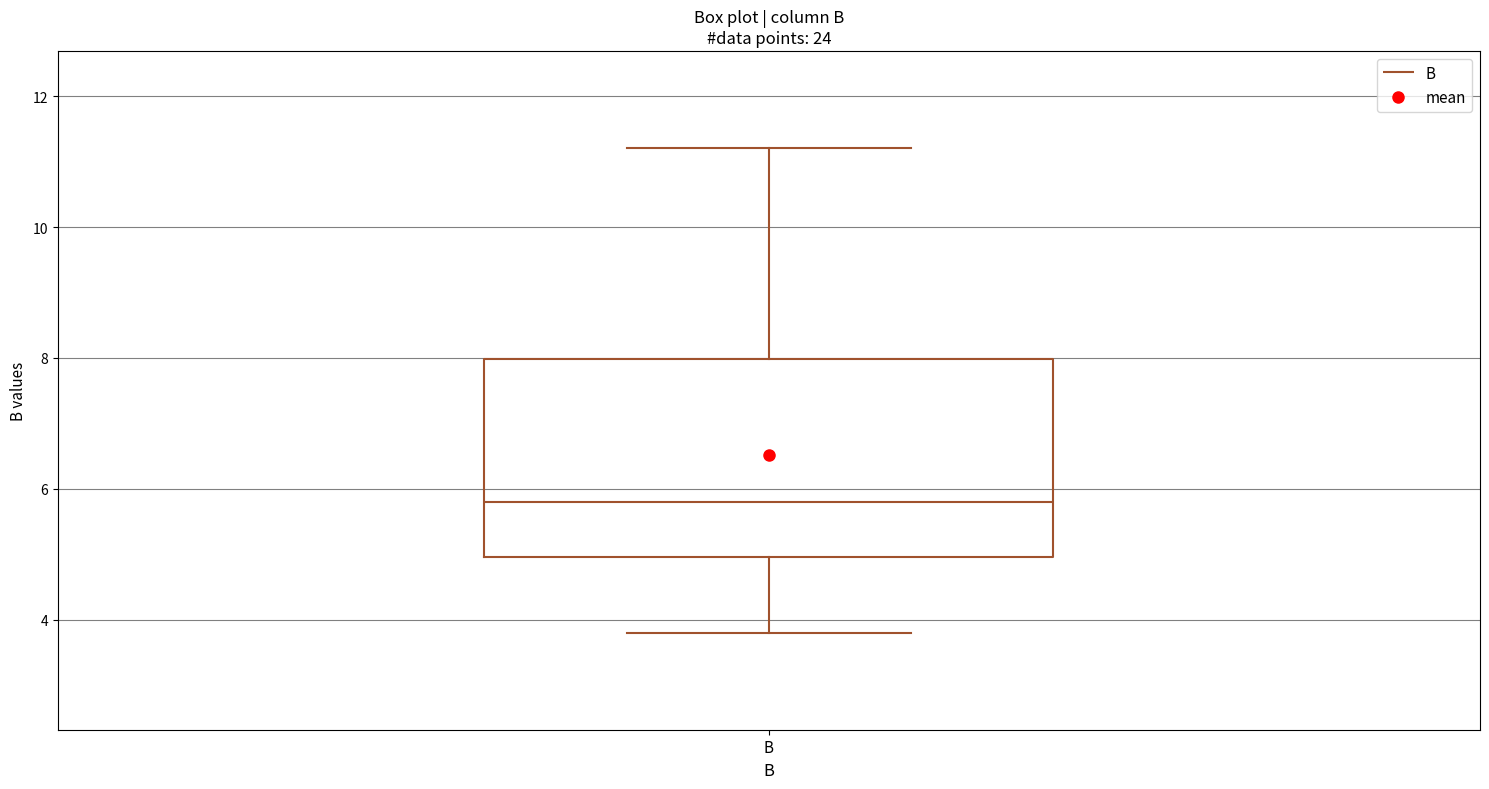

Transcribe this box plot: give where the median line is, the range the box spans, and where the two whiskers end, as read against the y-axis. The values are not printed on the chart, so give them approximately, as read against the axis.

median 5.8, box 5.0 to 8.0, whiskers 3.8 to 11.2